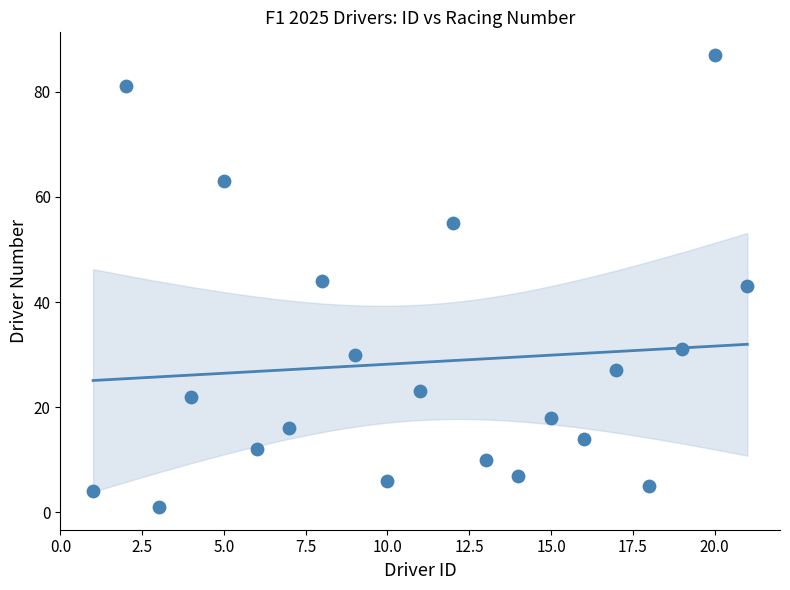

What is the range of X values (max minus min)?

20